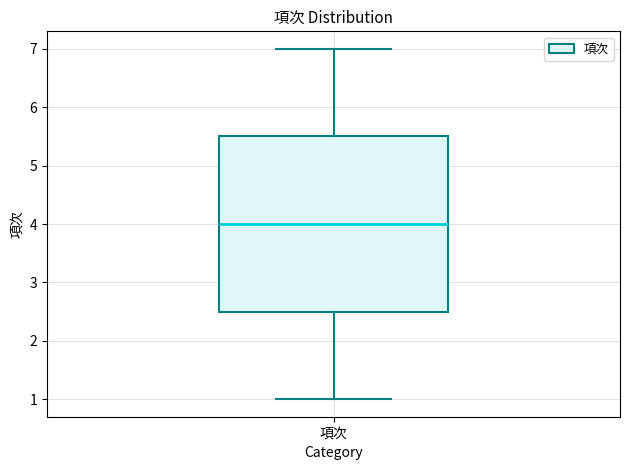

Read this box plot against the y-axis: the position of the median line, the range covered by the box, and the ends of both whiskers. The values are not printed on the chart, so give them approximately, as read against the axis.

median 4.0, box 2.5 to 5.5, whiskers 1.0 to 7.0